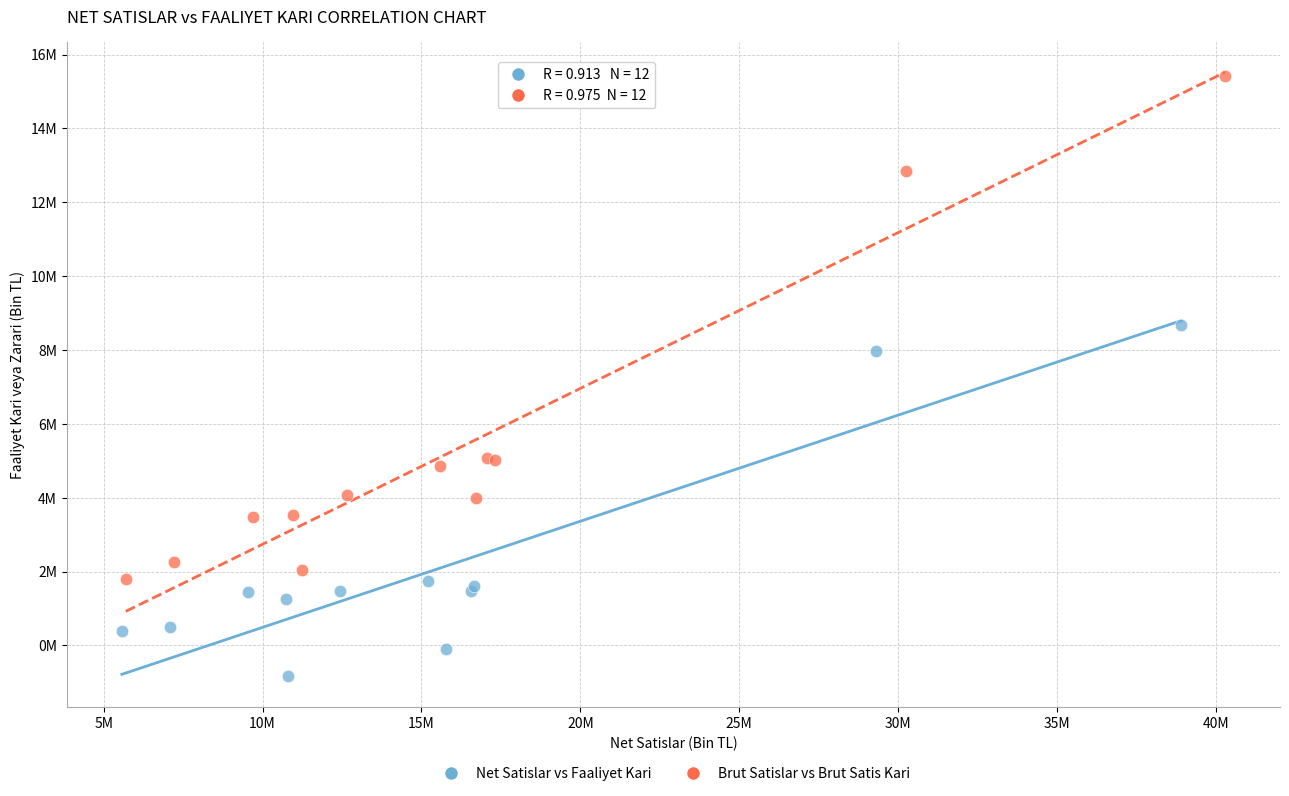

Which series has the largest Y range (max minus min)?

Brut Satislar vs Brut Satis Kari